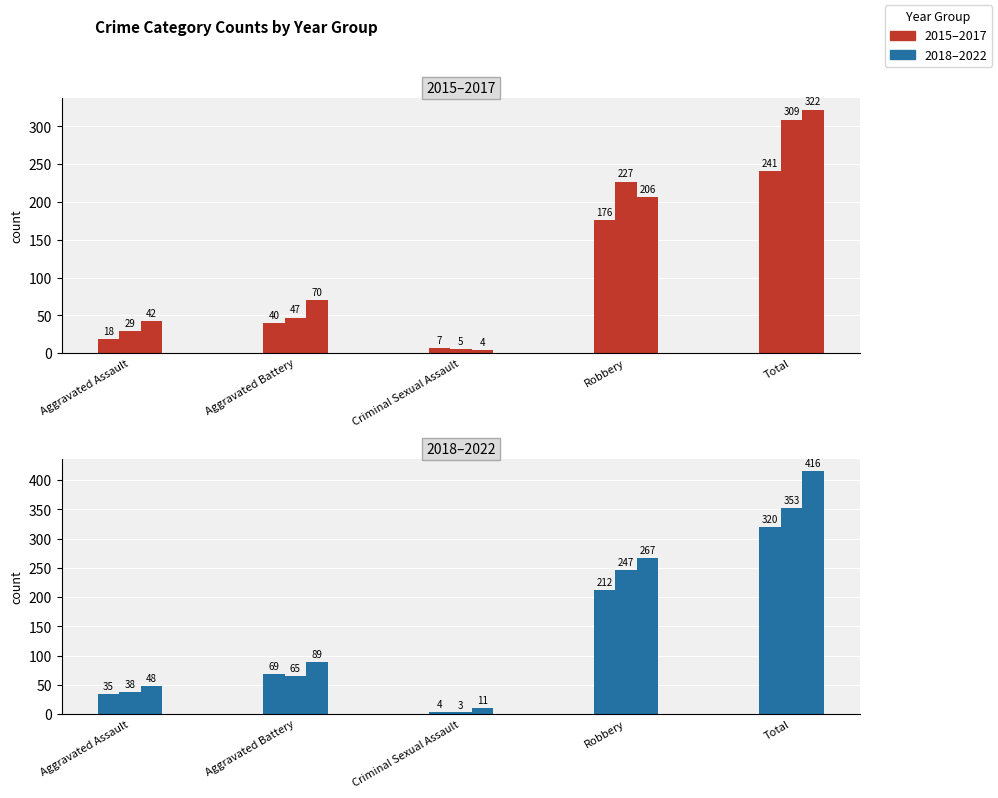

What is the label of the 5th bar from the left?

Total